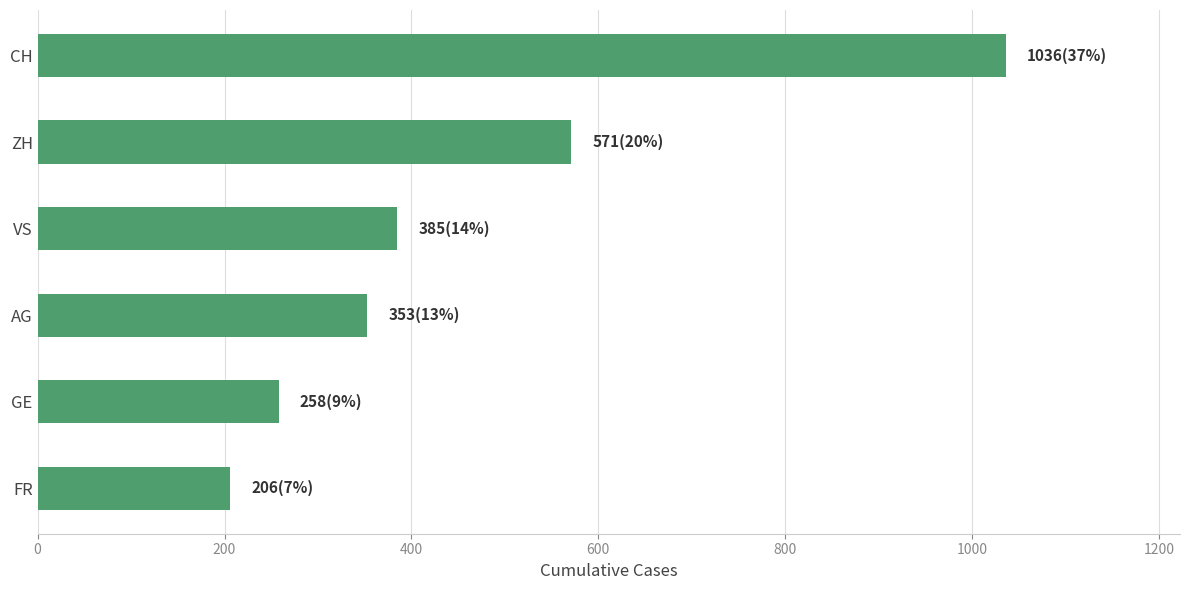

Reading bottom to top, list all the values displayed in this chart.

FR=206	GE=258	AG=353	VS=385	ZH=571	CH=1036